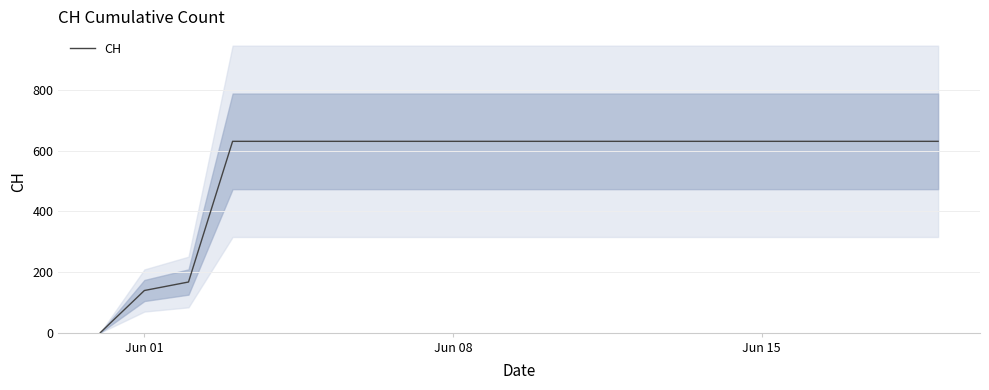

What is the difference between the maximum and second lowest values?

492